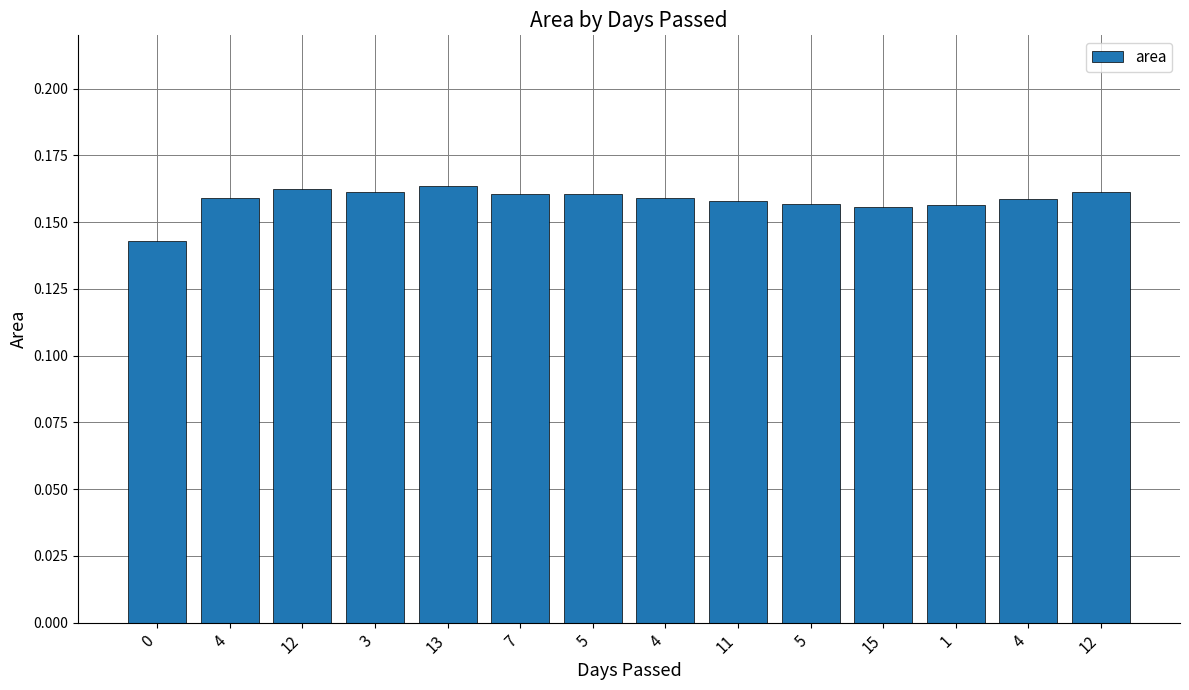

True or false: the data shows 0.1 at 7.

False